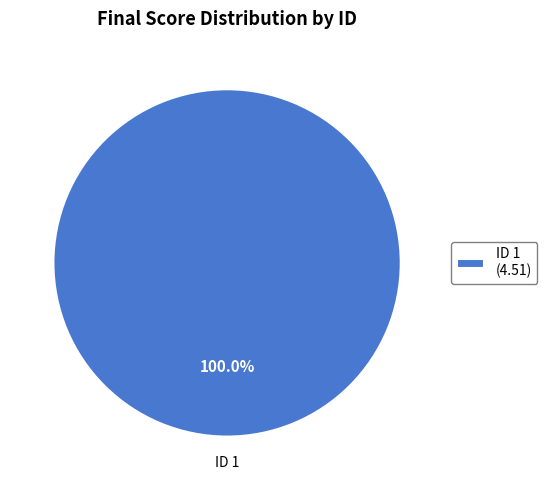

How many segments does this pie chart have?

1